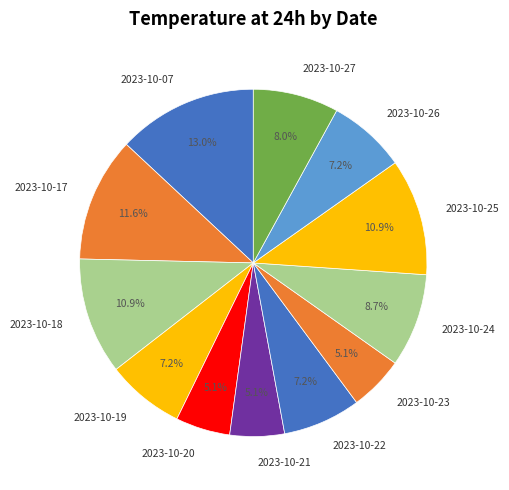

To the nearest percent, what is the difference between the 2023-10-19 and 2023-10-18 slice percentages?

4%